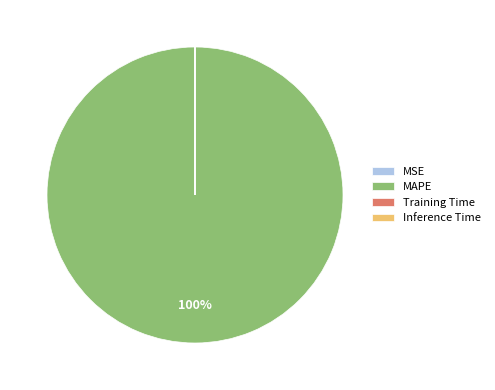

To the nearest percent, what portion does MAPE represent?

100%